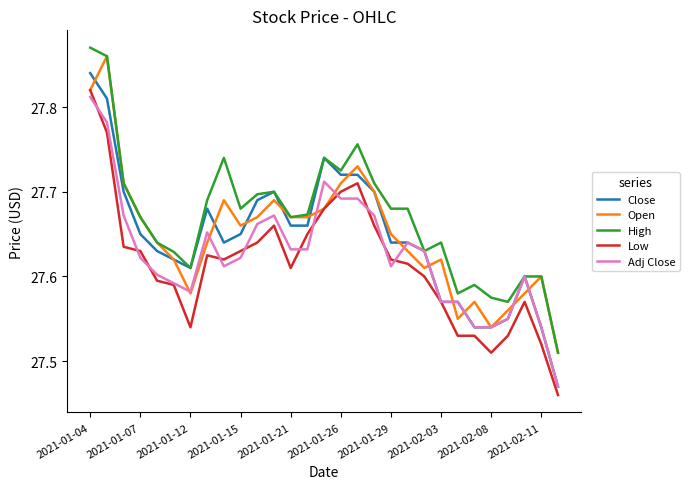

Which series has the largest total across all categories?

High